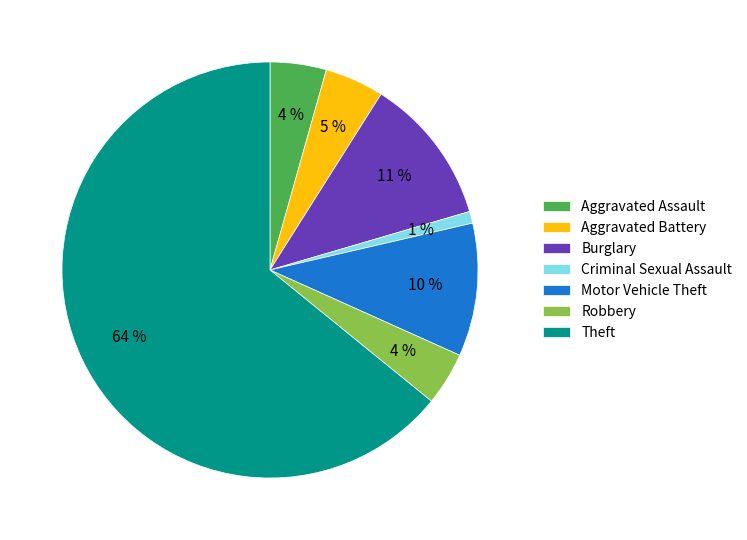

To the nearest percent, what portion does Aggravated Assault represent?

4%